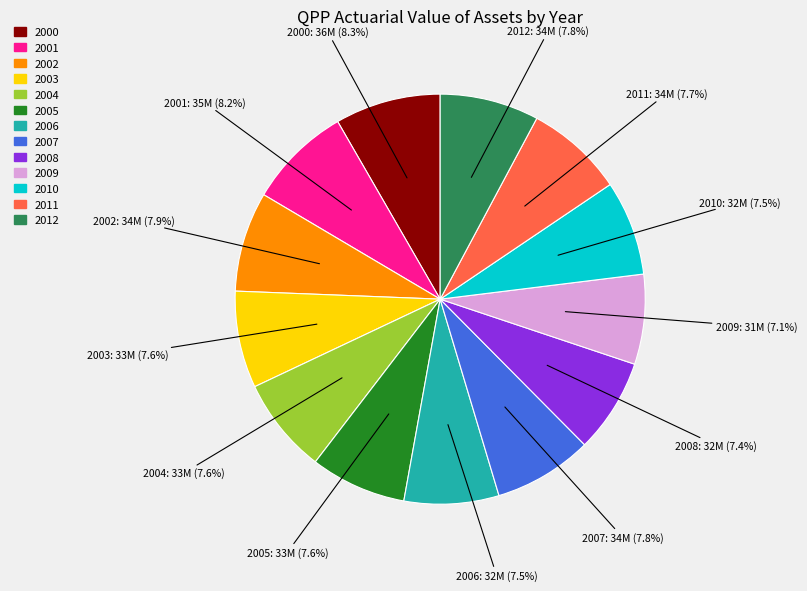

True or false: 2010 accounts for 18% of the total.

False